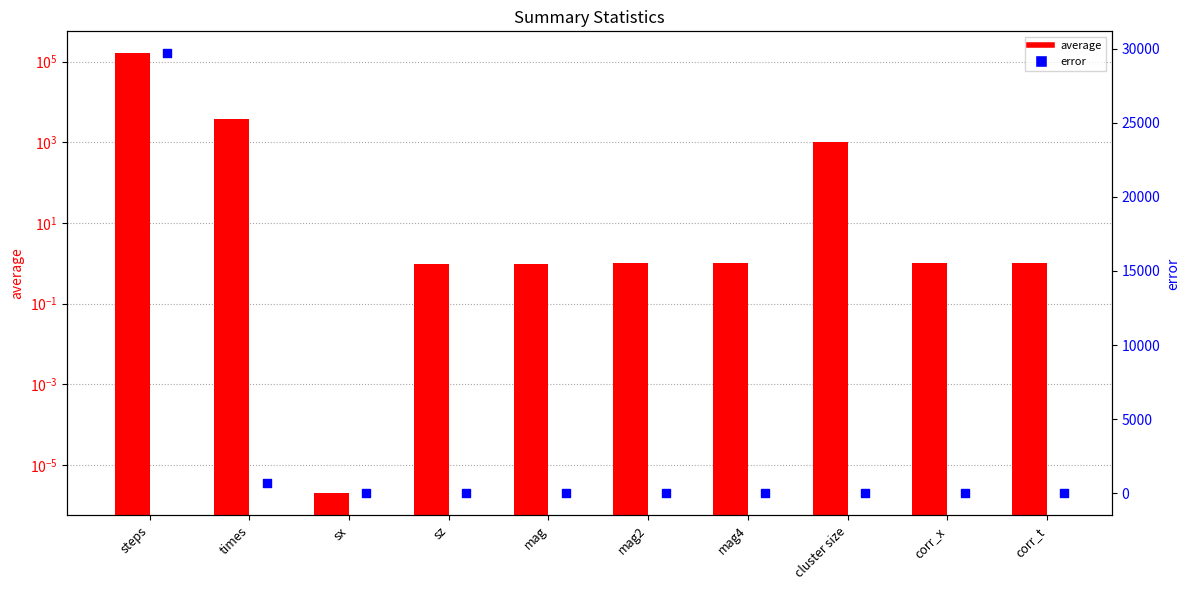

Which series reaches the maximum Y coordinate?

average